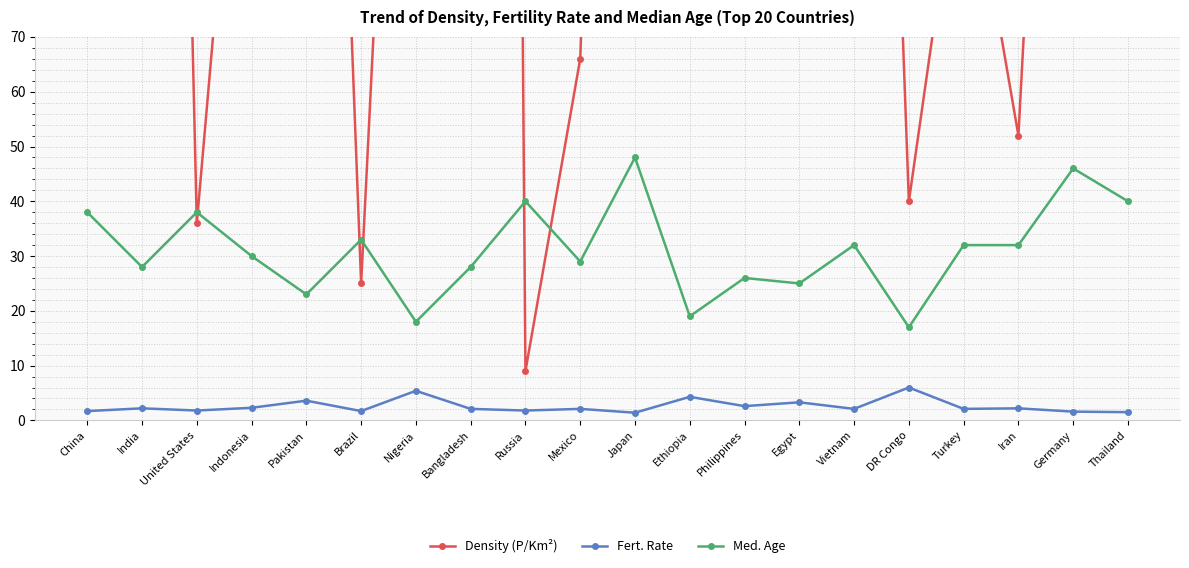

Where do Med. Age and Density (P/Km²) first cross each other?

India and United States